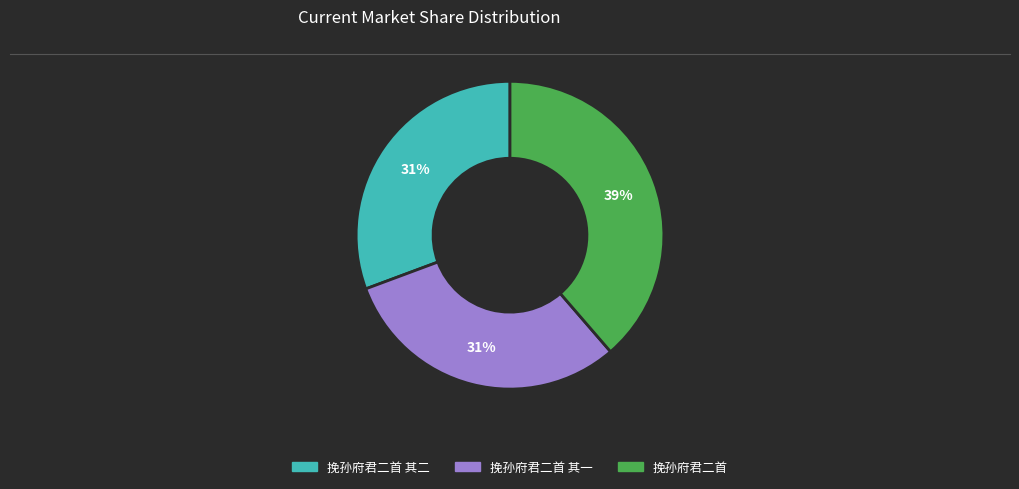

To the nearest percent, what is the difference between the largest and smallest slice percentages?

8%